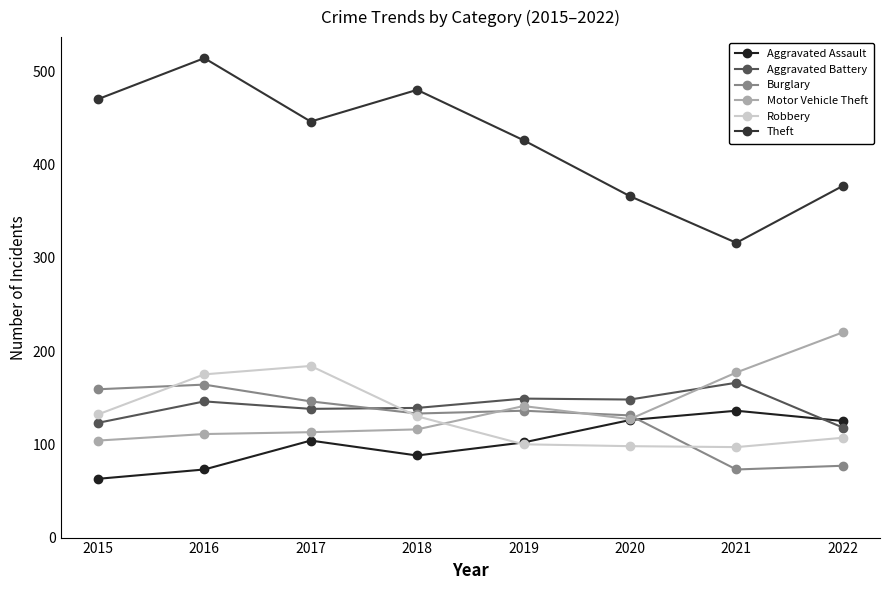

How many lines are shown in the chart?

6